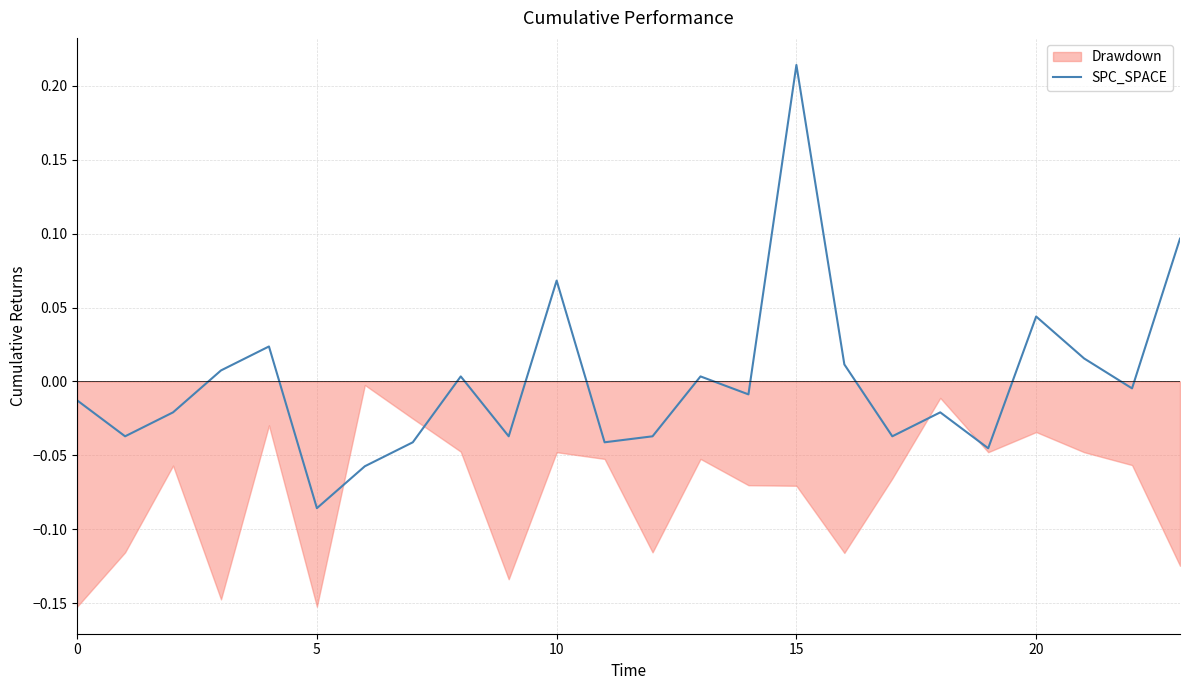

What is the difference between the maximum and second lowest values?

0.3